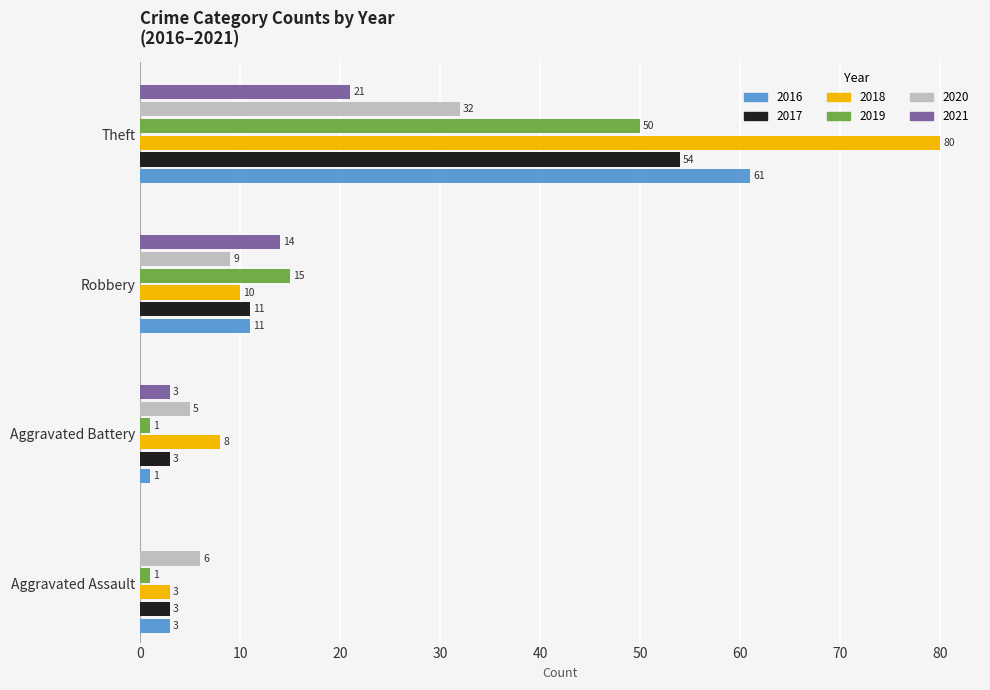

Count the number of categories in the chart.

4